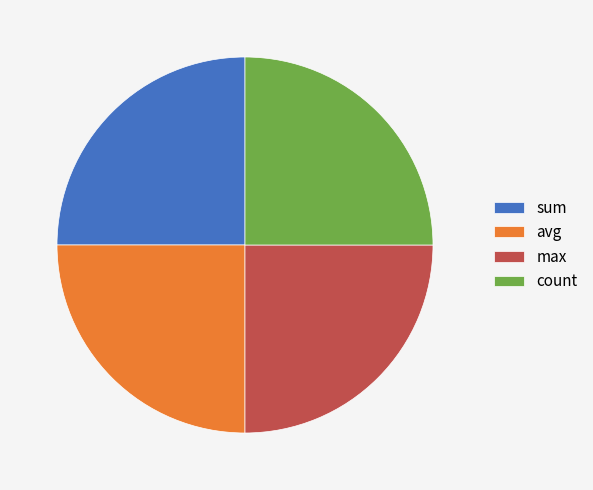

Is it true that avg is 36% of the pie?

False